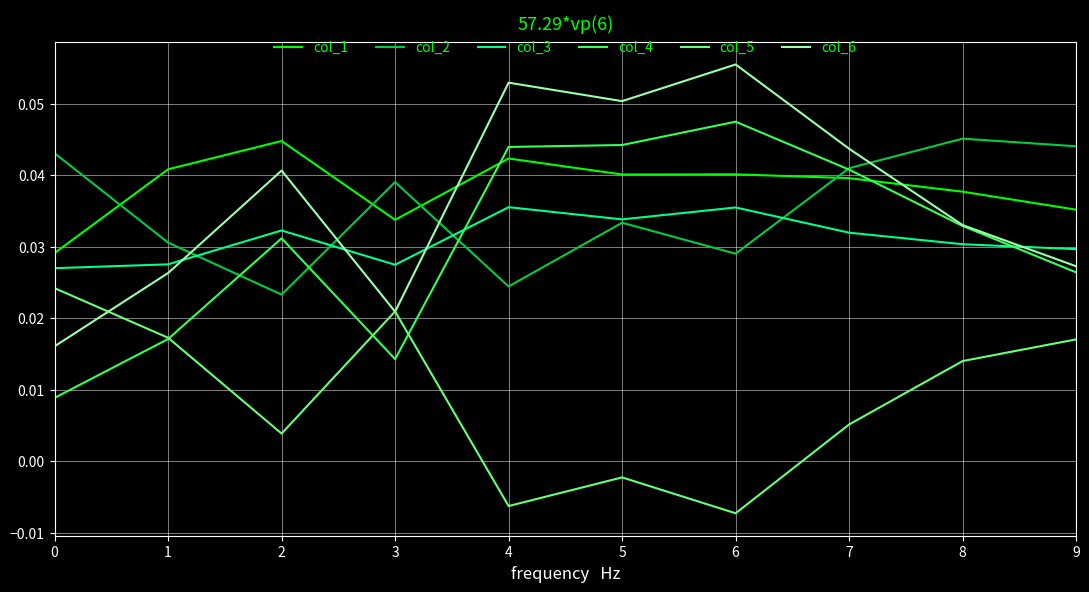

At which category does col_5 reach its first local valley?

2